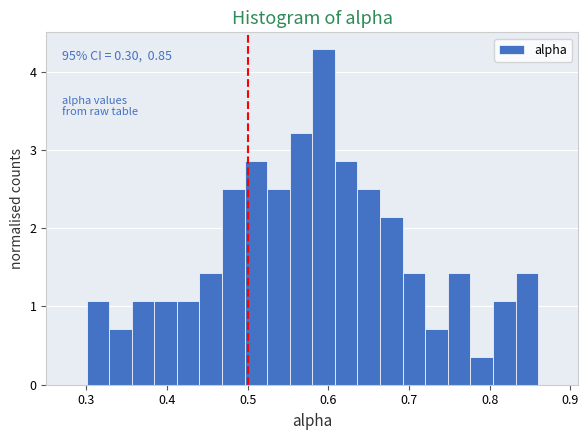

Read against the x-axis, roughly where is the centre of the tallest bar?

0.59